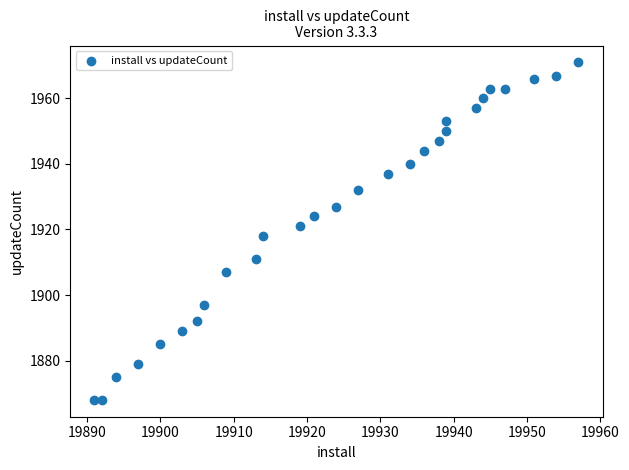

What is the range of X values (max minus min)?

66